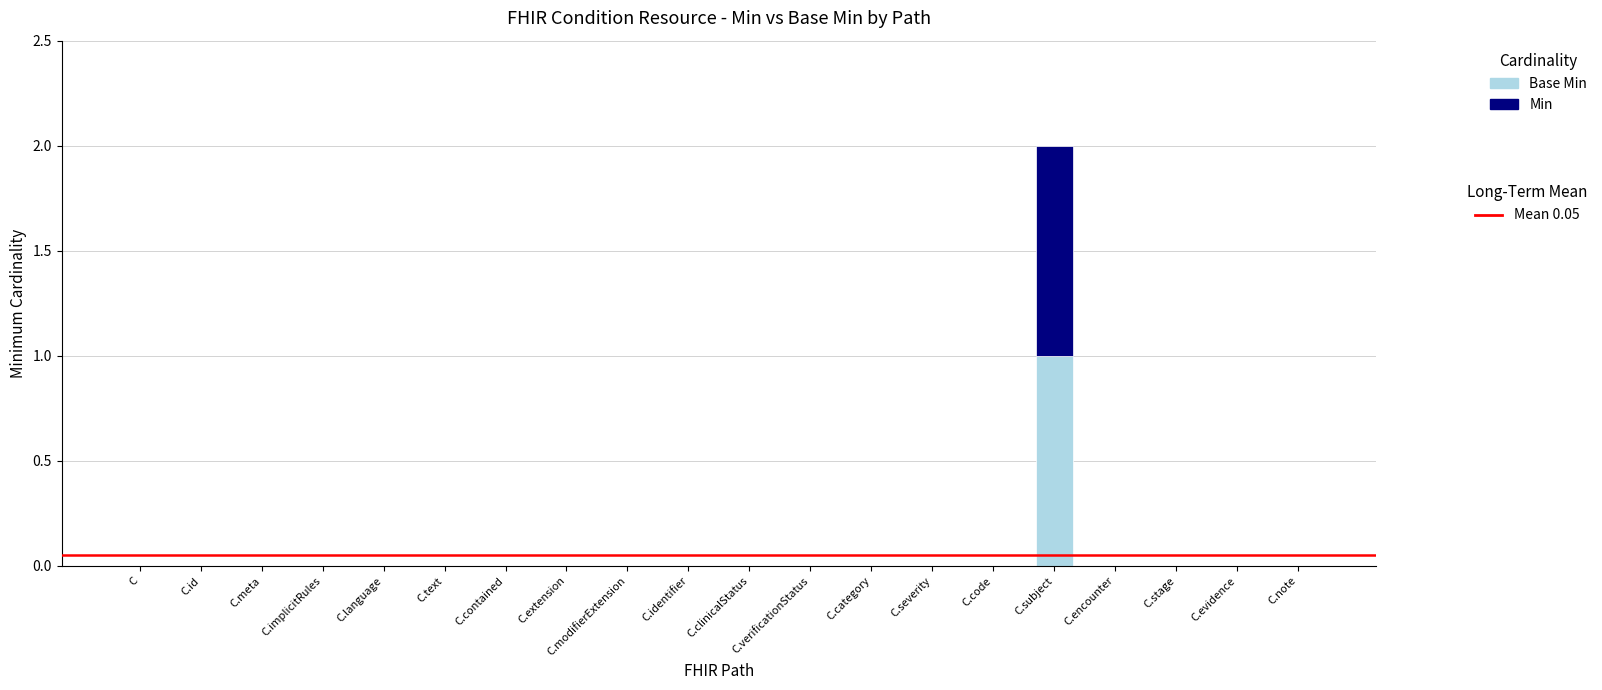

At which category is the sum across all series the highest?

C.subject